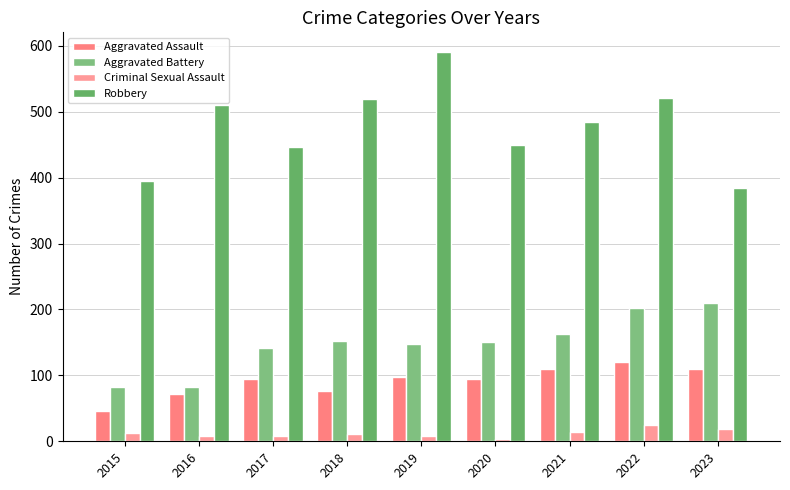

What is the difference between the Aggravated Battery values at 2021 and 2023?

47